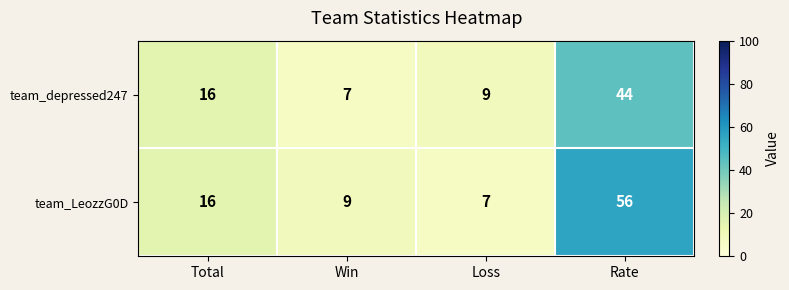

What is the difference between the maximum and minimum values in the team_LeozzG0D series?

49